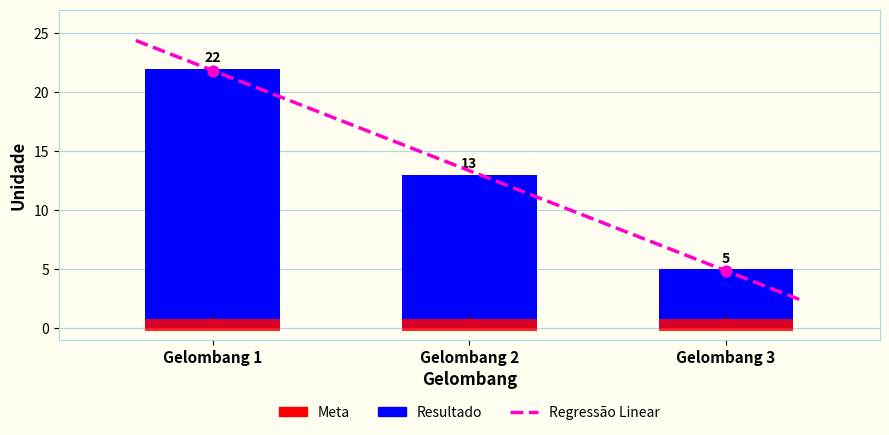

Between Gelombang 1 and Gelombang 2, which is larger?

Gelombang 1